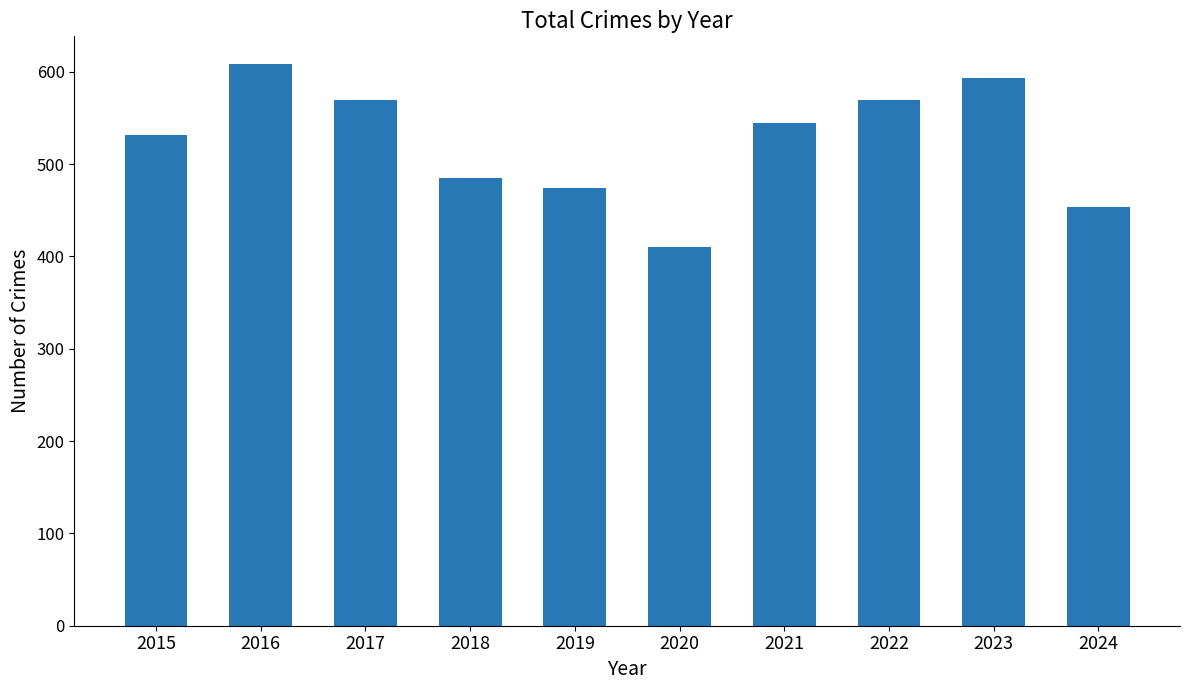

What is the approximate value at 2019, to the nearest 50?

450